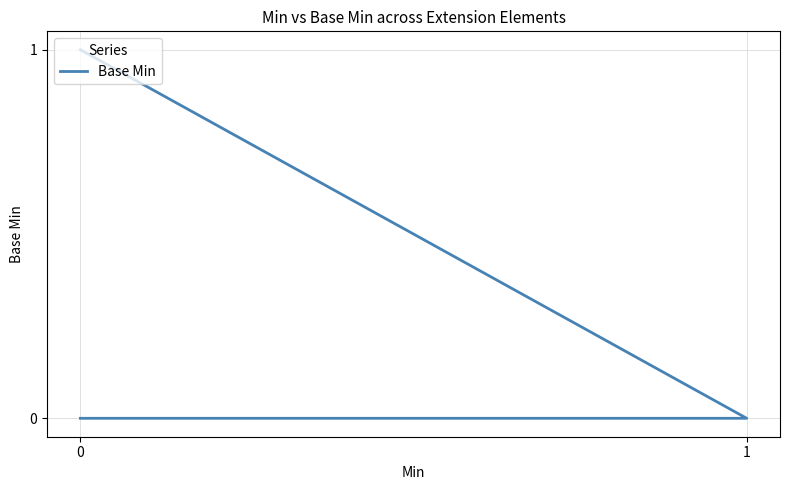

Reading left to right, transcribe all the data shown in this chart.

0	0	0	0	1